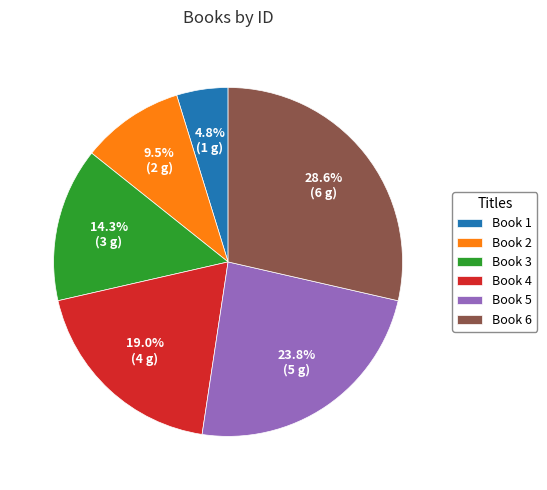

Between Book 4 and Book 3, which is larger?

Book 4